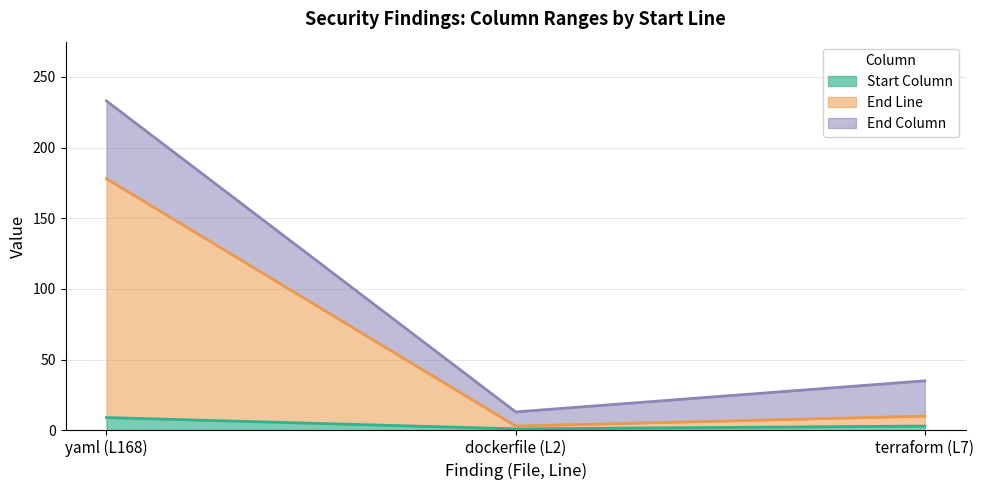

What is the maximum value for Start Column?

9